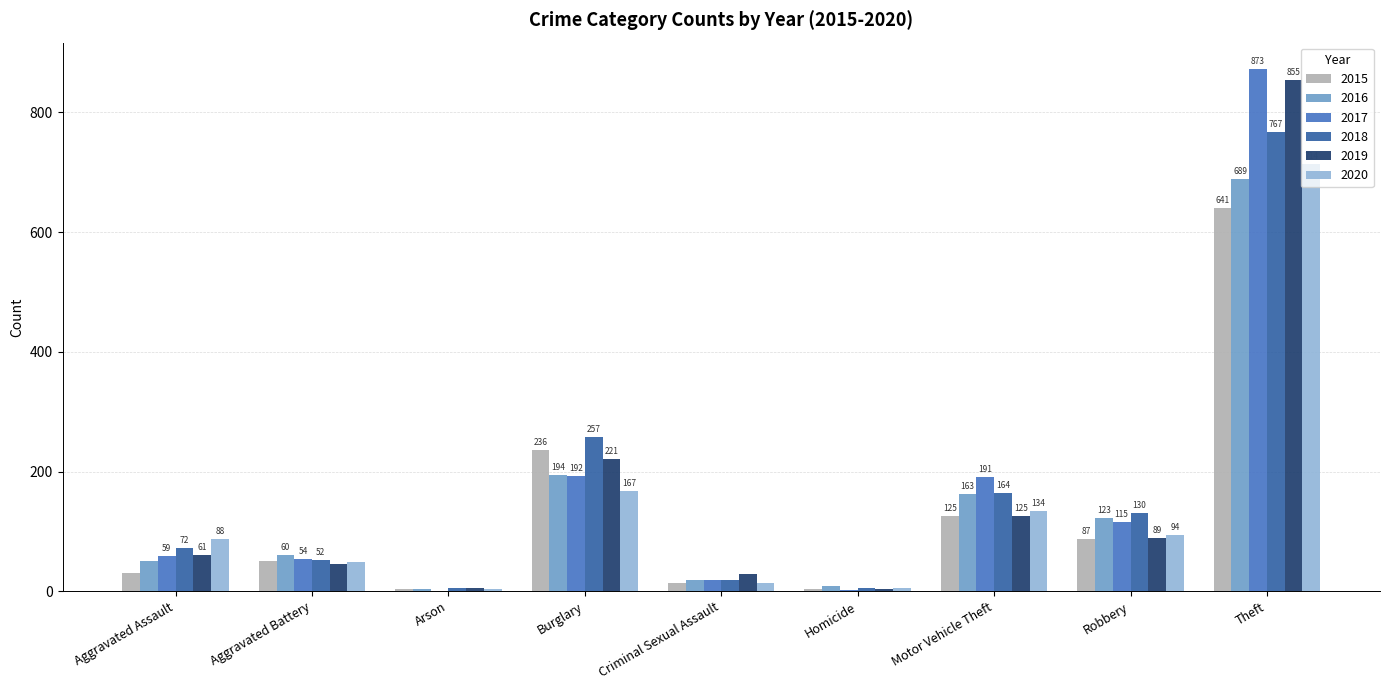

Between Motor Vehicle Theft and Theft, which series saw the biggest shift?

2019